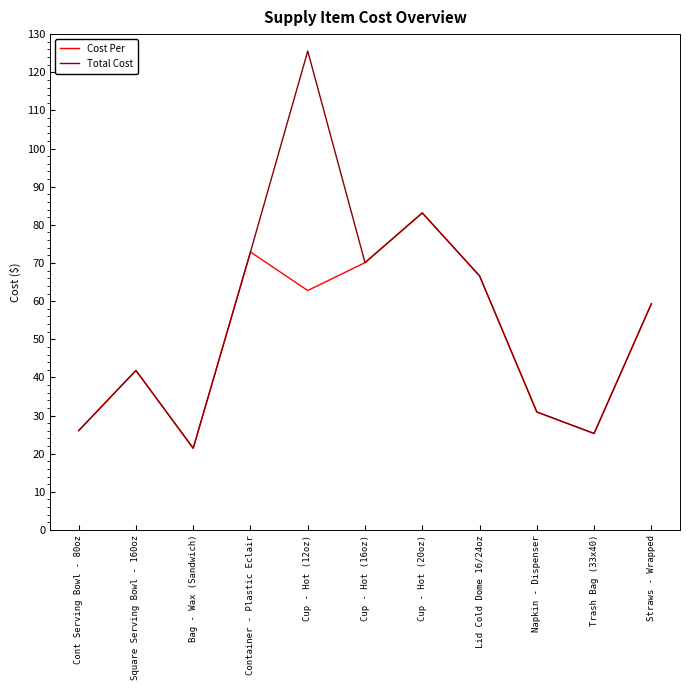

True or false: Total Cost has more than 2 interior local peaks.

True